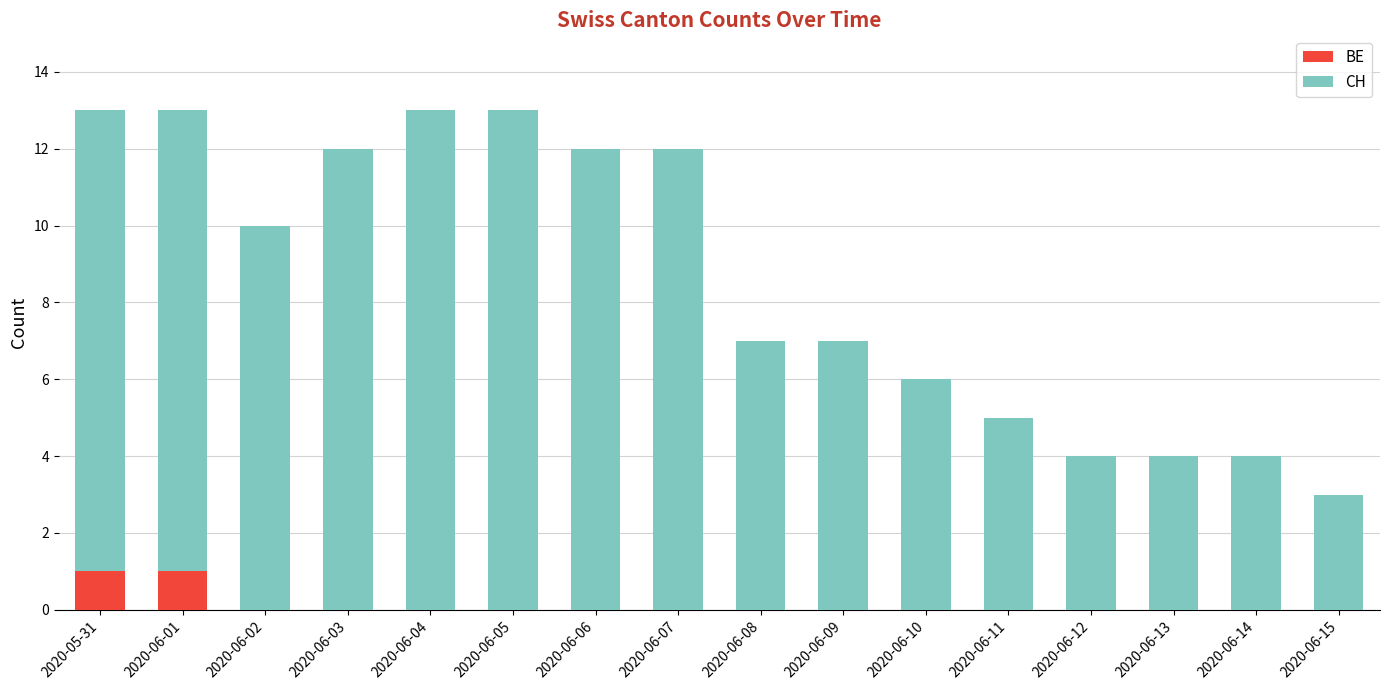

How many data points does each series have?

16